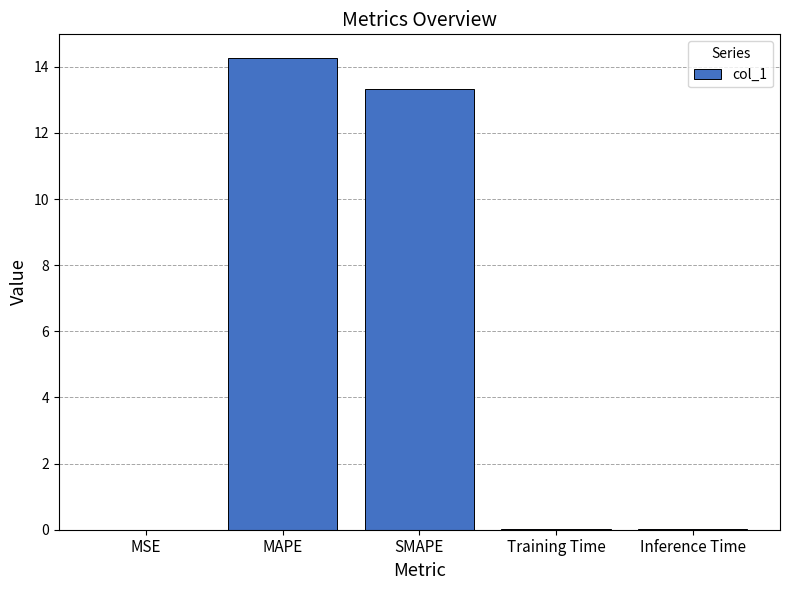

Which label corresponds to the largest value in the chart?

MAPE